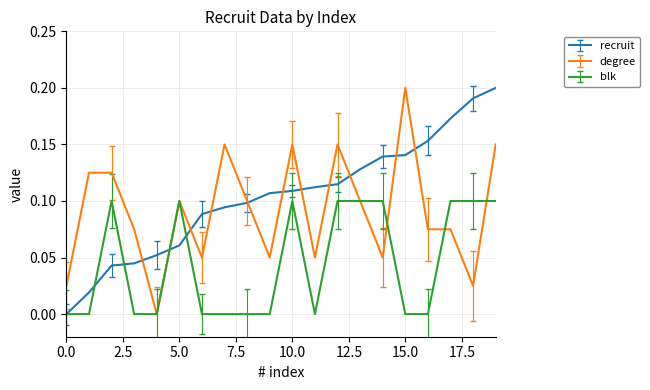

How many lines are shown in the chart?

3